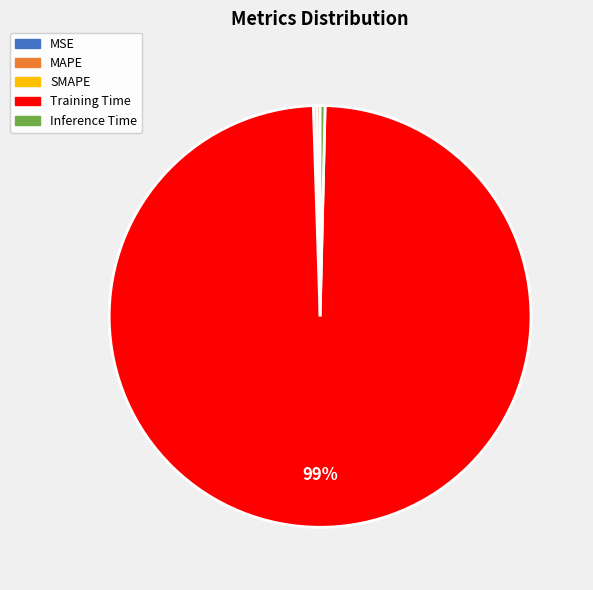

To the nearest percent, what is the average slice percentage?

20%